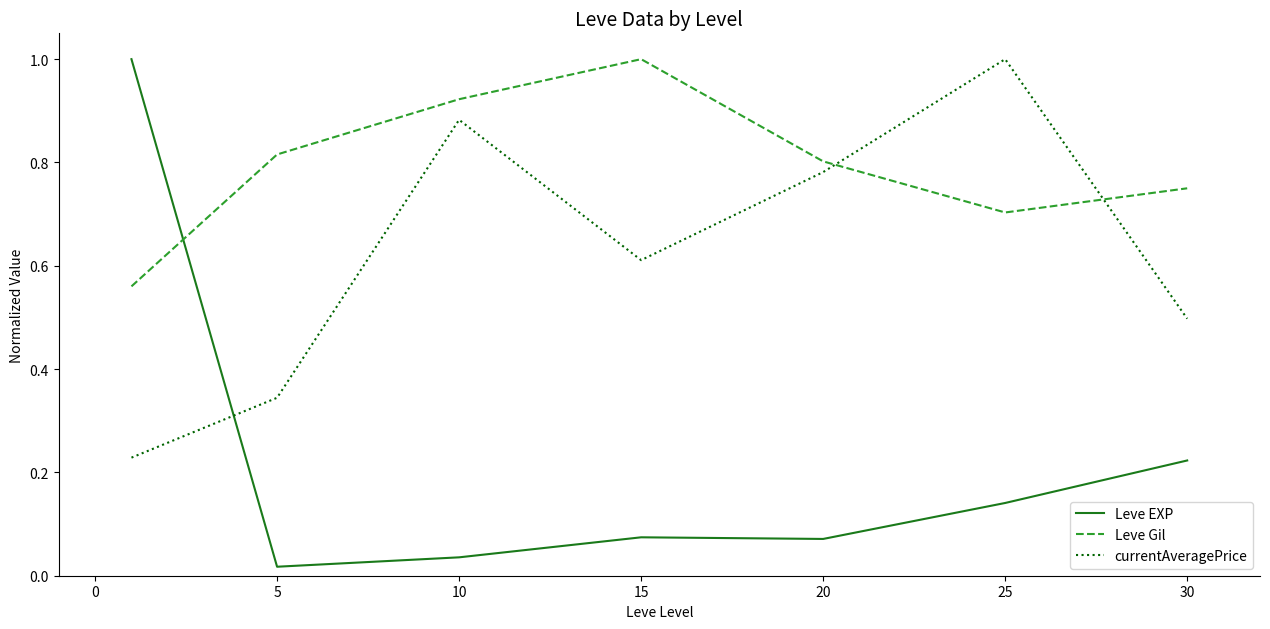

What is the difference between the maximum and minimum values in the Leve EXP series?

1.0